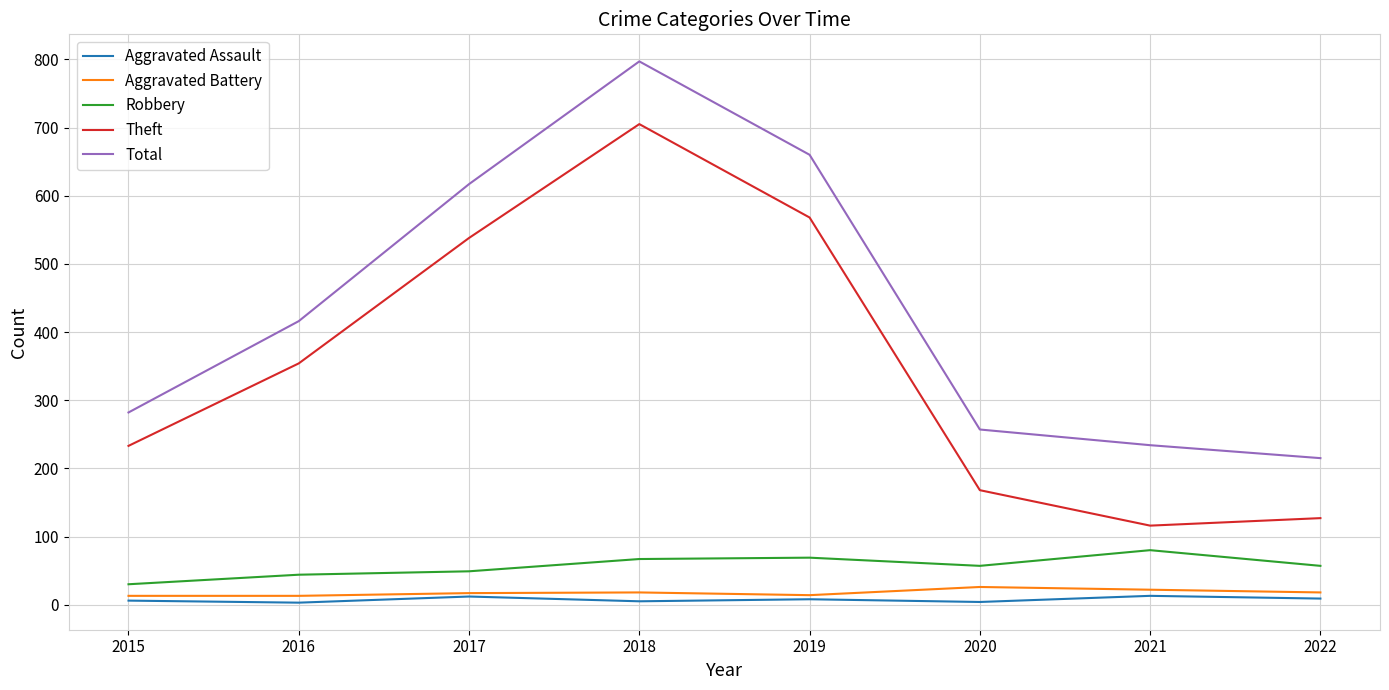

What is the greatest value displayed?

797